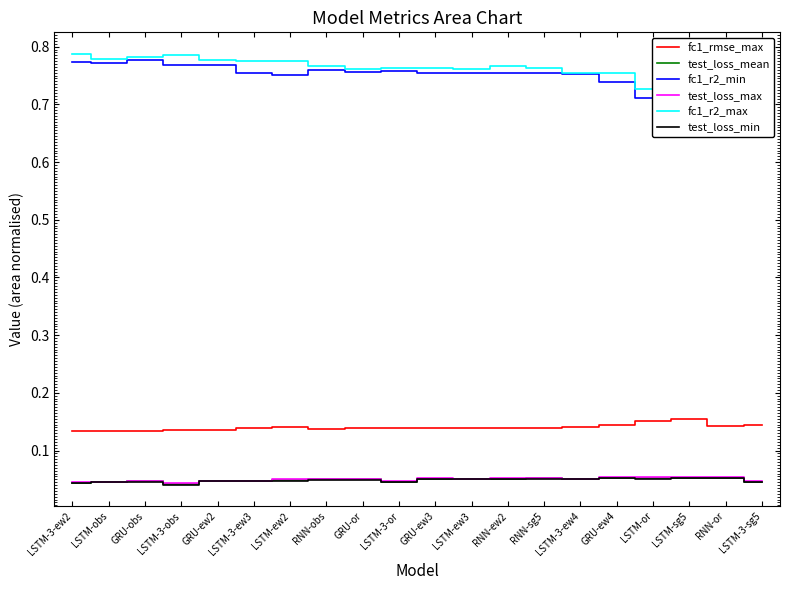

Reading right to left, list all the values displayed in this chart.

fc1_rmse_max: LSTM-3-sg5=0.1	RNN-or=0.1	LSTM-sg5=0.2	LSTM-or=0.2	GRU-ew4=0.1	LSTM-3-ew4=0.1	RNN-sg5=0.1	RNN-ew2=0.1	LSTM-ew3=0.1	GRU-ew3=0.1	LSTM-3-or=0.1	GRU-or=0.1	RNN-obs=0.1	LSTM-ew2=0.1	LSTM-3-ew3=0.1	GRU-ew2=0.1	LSTM-3-obs=0.1	GRU-obs=0.1	LSTM-obs=0.1	LSTM-3-ew2=0.1
test_loss_mean: LSTM-3-sg5=0.0	RNN-or=0.1	LSTM-sg5=0.1	LSTM-or=0.1	GRU-ew4=0.1	LSTM-3-ew4=0.1	RNN-sg5=0.1	RNN-ew2=0.1	LSTM-ew3=0.1	GRU-ew3=0.1	LSTM-3-or=0.0	GRU-or=0.1	RNN-obs=0.1	LSTM-ew2=0.0	LSTM-3-ew3=0.0	GRU-ew2=0.0	LSTM-3-obs=0.0	GRU-obs=0.0	LSTM-obs=0.0	LSTM-3-ew2=0.0
fc1_r2_min: LSTM-3-sg5=0.7	RNN-or=0.7	LSTM-sg5=0.7	LSTM-or=0.7	GRU-ew4=0.7	LSTM-3-ew4=0.8	RNN-sg5=0.8	RNN-ew2=0.8	LSTM-ew3=0.8	GRU-ew3=0.8	LSTM-3-or=0.8	GRU-or=0.8	RNN-obs=0.8	LSTM-ew2=0.8	LSTM-3-ew3=0.8	GRU-ew2=0.8	LSTM-3-obs=0.8	GRU-obs=0.8	LSTM-obs=0.8	LSTM-3-ew2=0.8
test_loss_max: LSTM-3-sg5=0.0	RNN-or=0.1	LSTM-sg5=0.1	LSTM-or=0.1	GRU-ew4=0.1	LSTM-3-ew4=0.1	RNN-sg5=0.1	RNN-ew2=0.1	LSTM-ew3=0.1	GRU-ew3=0.1	LSTM-3-or=0.0	GRU-or=0.1	RNN-obs=0.1	LSTM-ew2=0.1	LSTM-3-ew3=0.0	GRU-ew2=0.0	LSTM-3-obs=0.0	GRU-obs=0.0	LSTM-obs=0.0	LSTM-3-ew2=0.0
fc1_r2_max: LSTM-3-sg5=0.7	RNN-or=0.8	LSTM-sg5=0.7	LSTM-or=0.7	GRU-ew4=0.8	LSTM-3-ew4=0.8	RNN-sg5=0.8	RNN-ew2=0.8	LSTM-ew3=0.8	GRU-ew3=0.8	LSTM-3-or=0.8	GRU-or=0.8	RNN-obs=0.8	LSTM-ew2=0.8	LSTM-3-ew3=0.8	GRU-ew2=0.8	LSTM-3-obs=0.8	GRU-obs=0.8	LSTM-obs=0.8	LSTM-3-ew2=0.8
test_loss_min: LSTM-3-sg5=0.0	RNN-or=0.1	LSTM-sg5=0.1	LSTM-or=0.1	GRU-ew4=0.1	LSTM-3-ew4=0.1	RNN-sg5=0.1	RNN-ew2=0.1	LSTM-ew3=0.1	GRU-ew3=0.1	LSTM-3-or=0.0	GRU-or=0.0	RNN-obs=0.0	LSTM-ew2=0.0	LSTM-3-ew3=0.0	GRU-ew2=0.0	LSTM-3-obs=0.0	GRU-obs=0.0	LSTM-obs=0.0	LSTM-3-ew2=0.0